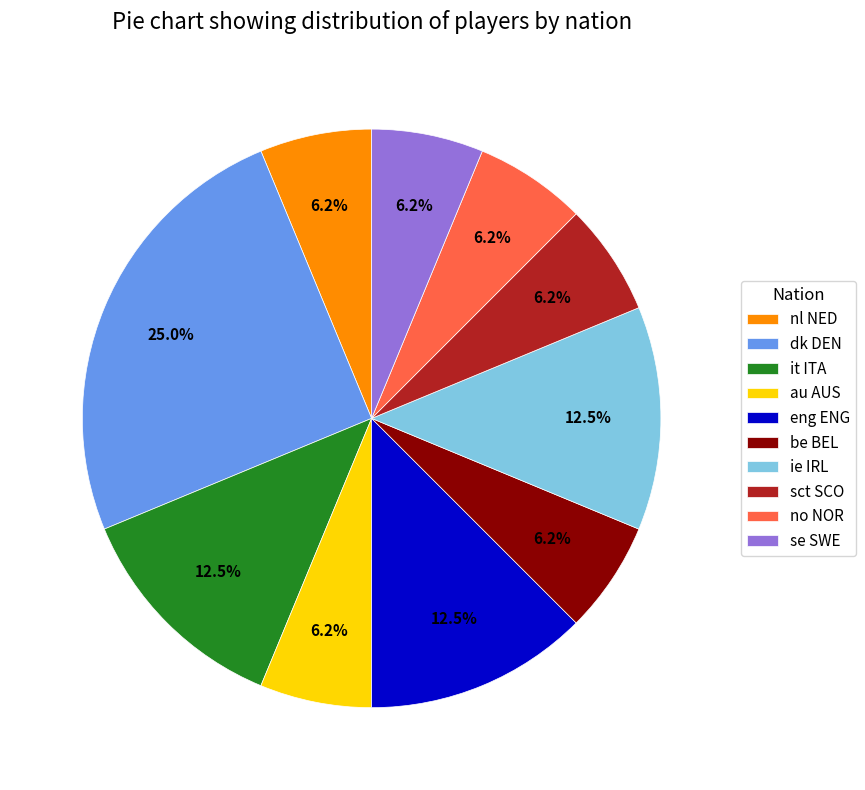

Does any single category account for the majority?

No